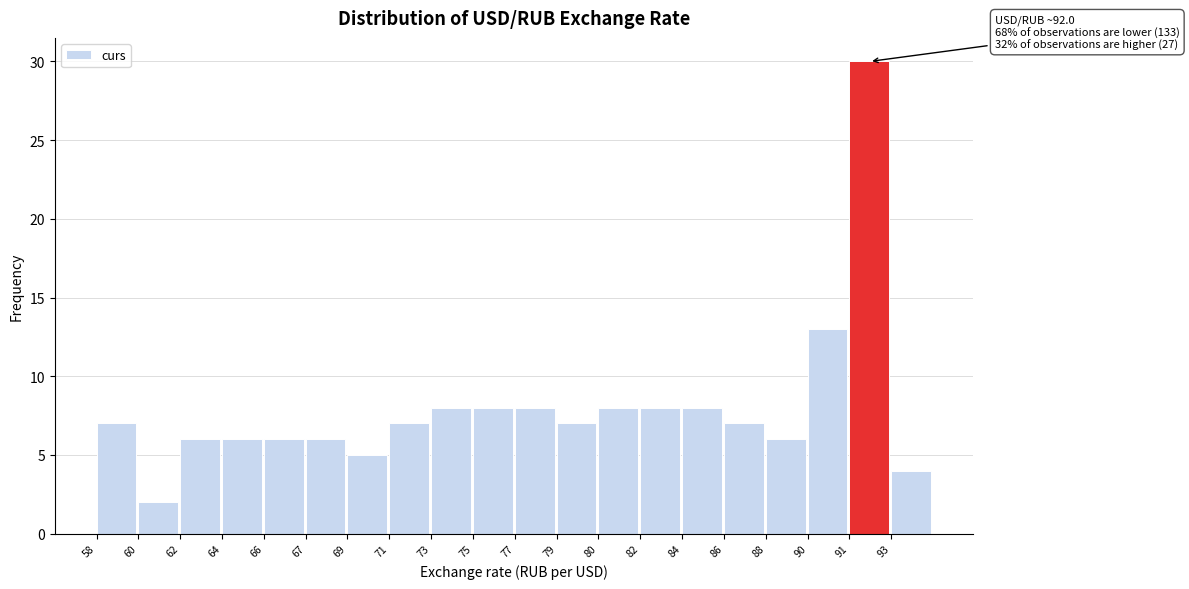

Reading left to right, what are all the values shown in this chart?

7	2	6	6	6	6	5	7	8	8	8	7	8	8	8	7	6	13	30	4